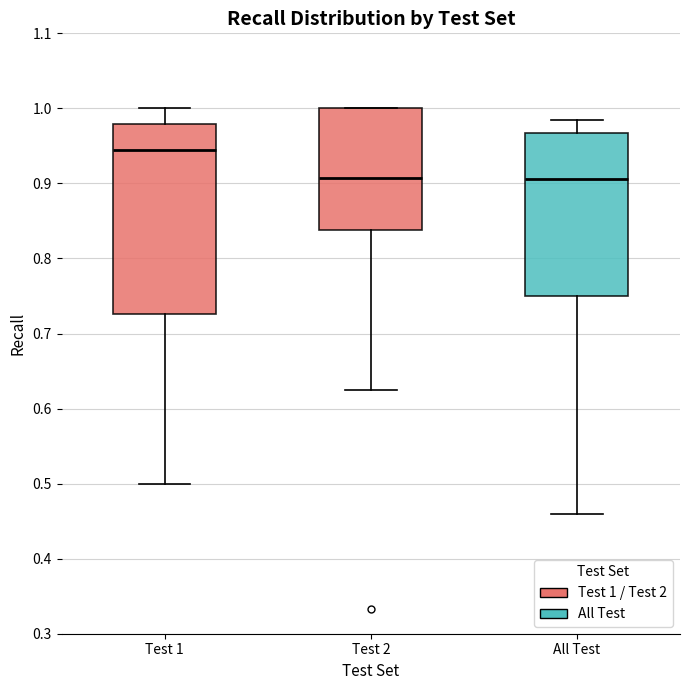

Where is the lower edge of the box for Test 2 on the y-axis? The values are not printed on the chart, so give them approximately, as read against the axis.

0.84